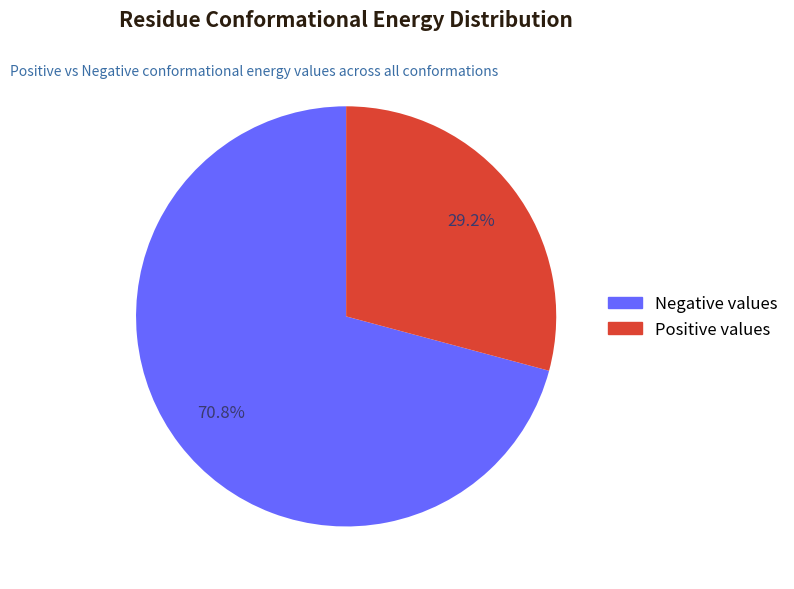

Which has a higher value, Positive values or Negative values?

Negative values